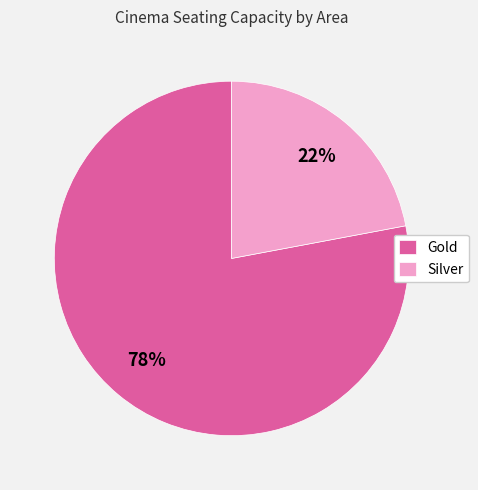

Does Silver represent more than half of the total?

No